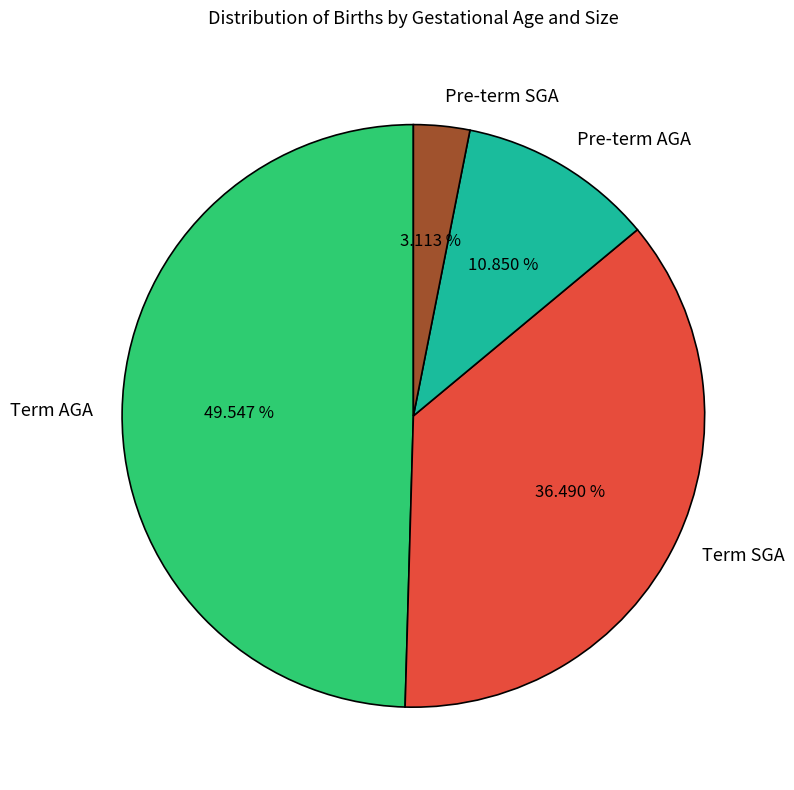

To the nearest percent, what is the combined percentage of Term SGA and Pre-term SGA?

40%